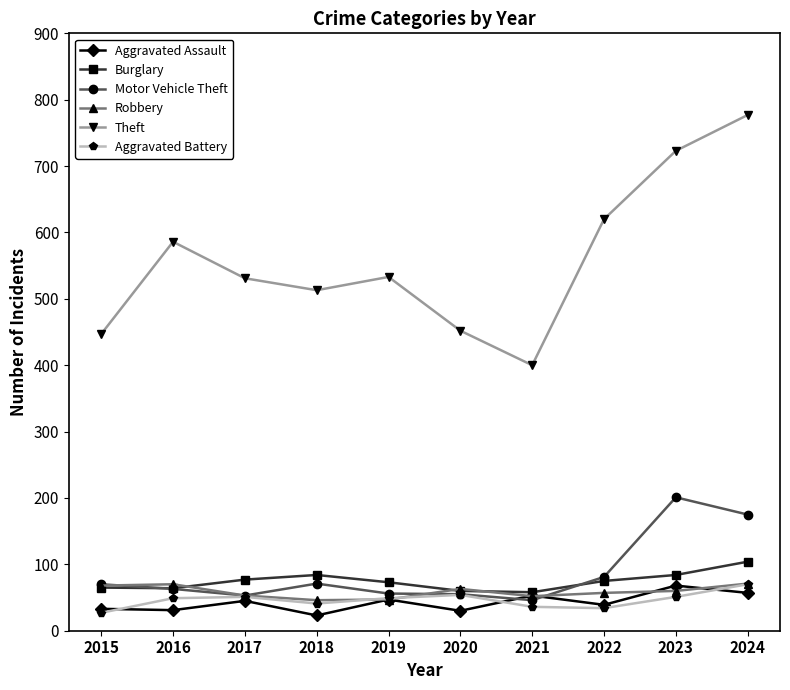

In Motor Vehicle Theft, how many points are higher than both neighbors (excluding endpoints)?

2